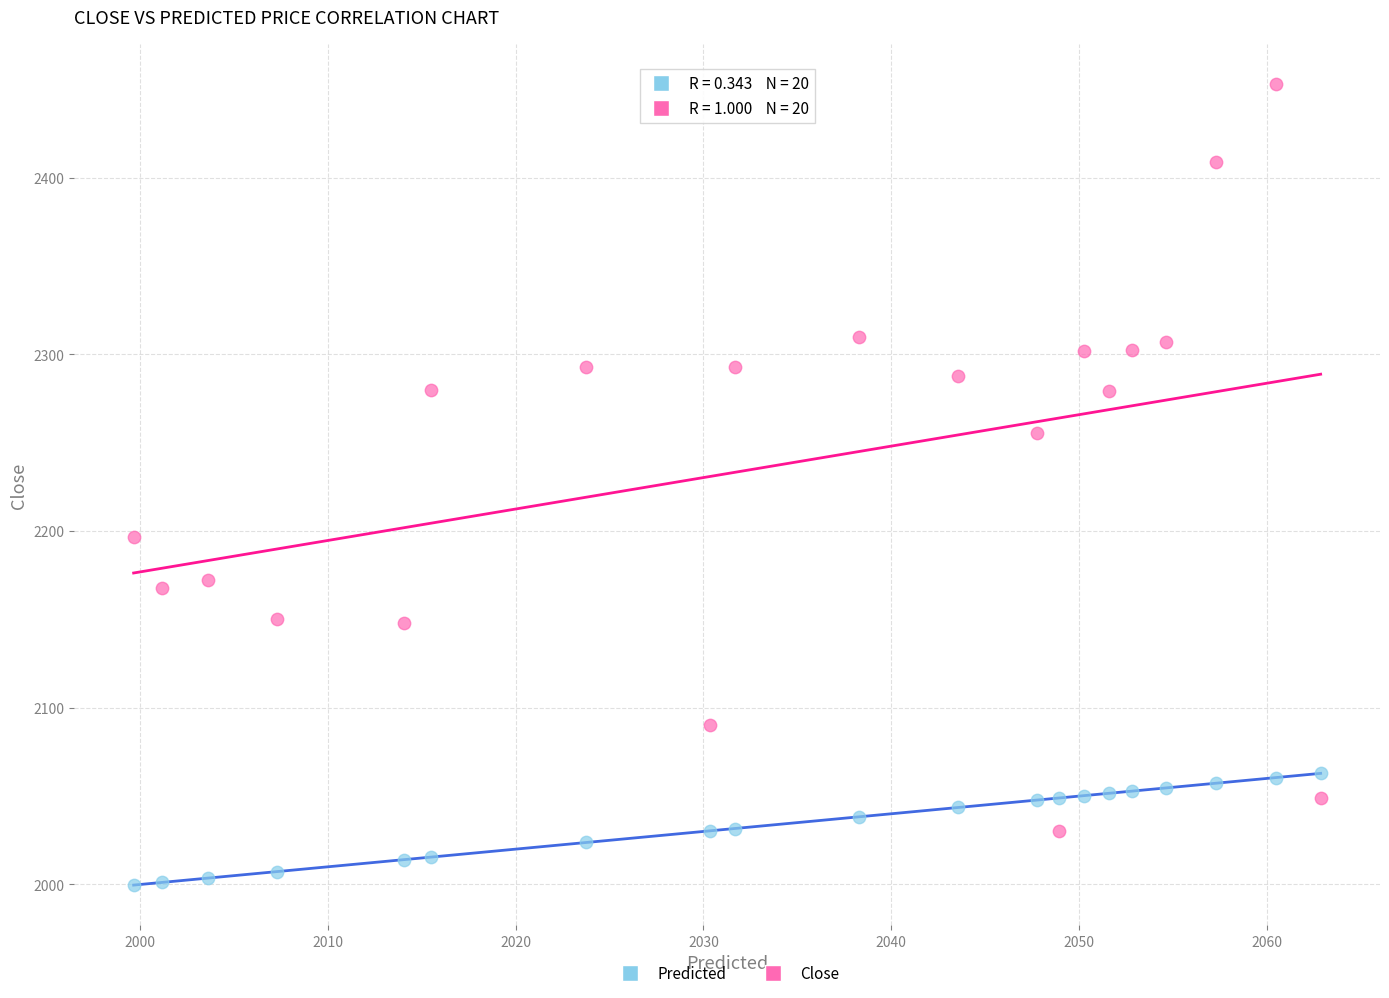

Which series reaches the maximum Y coordinate?

Close